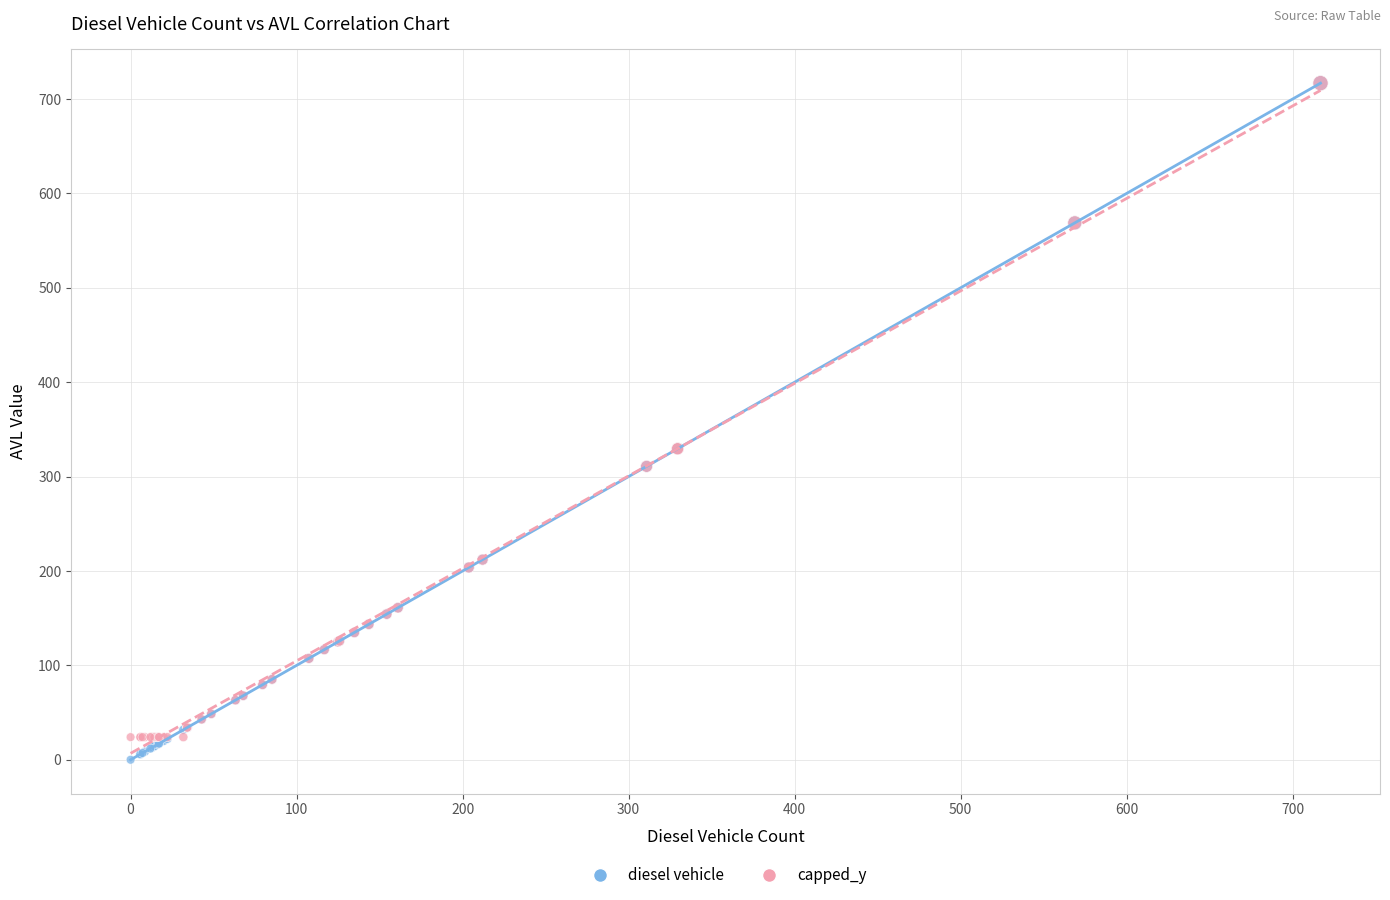

Which series reaches the minimum Y coordinate?

diesel vehicle